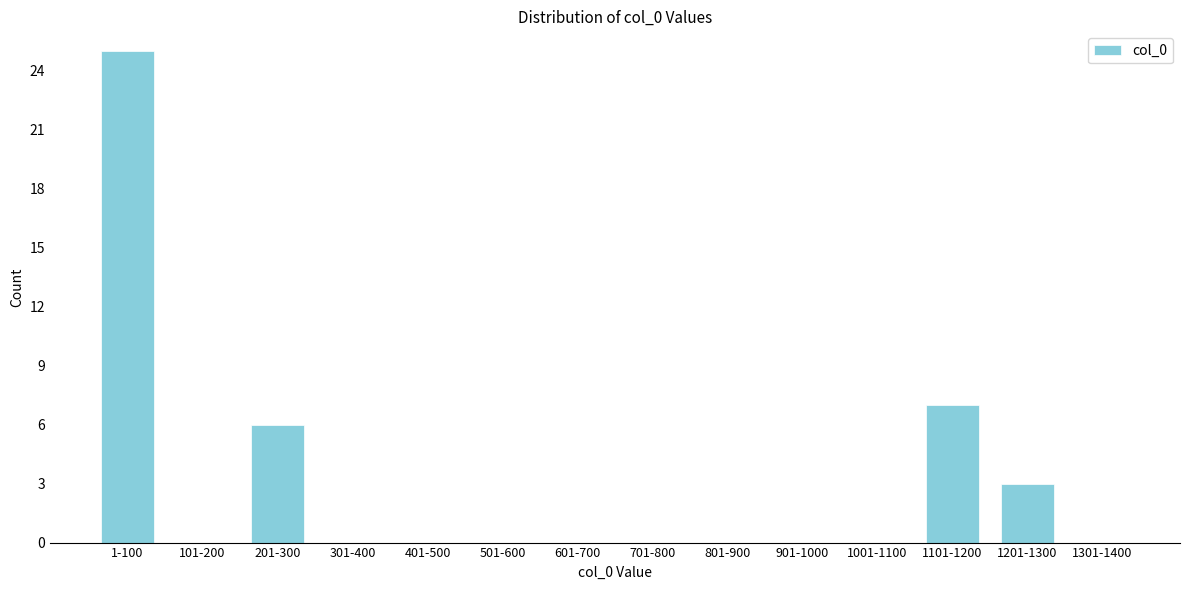

Reading left to right, transcribe all the data shown in this chart.

1-100=25	101-200=0	201-300=6	301-400=0	401-500=0	501-600=0	601-700=0	701-800=0	801-900=0	901-1000=0	1001-1100=0	1101-1200=7	1201-1300=3	1301-1400=0